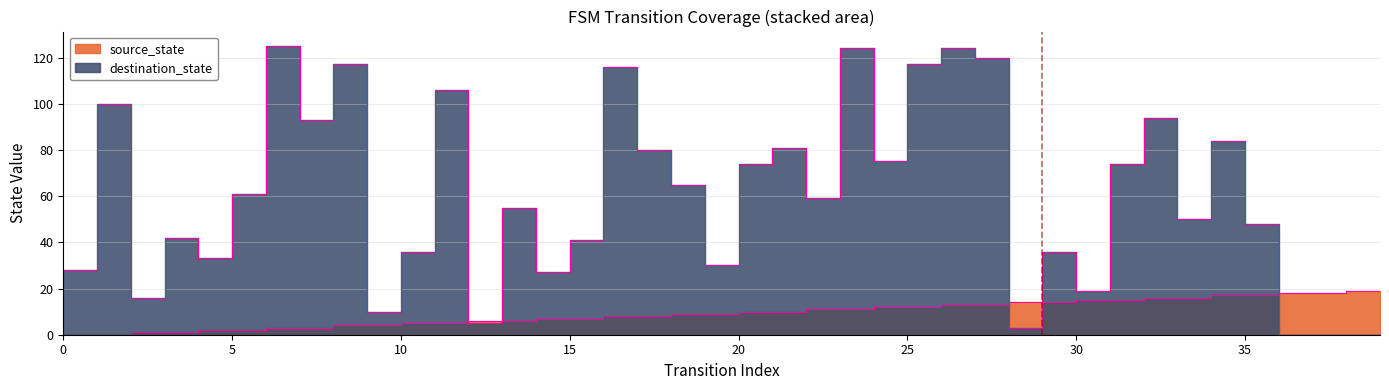

Rank the series by their average value, from highest to lowest.

destination_state, source_state